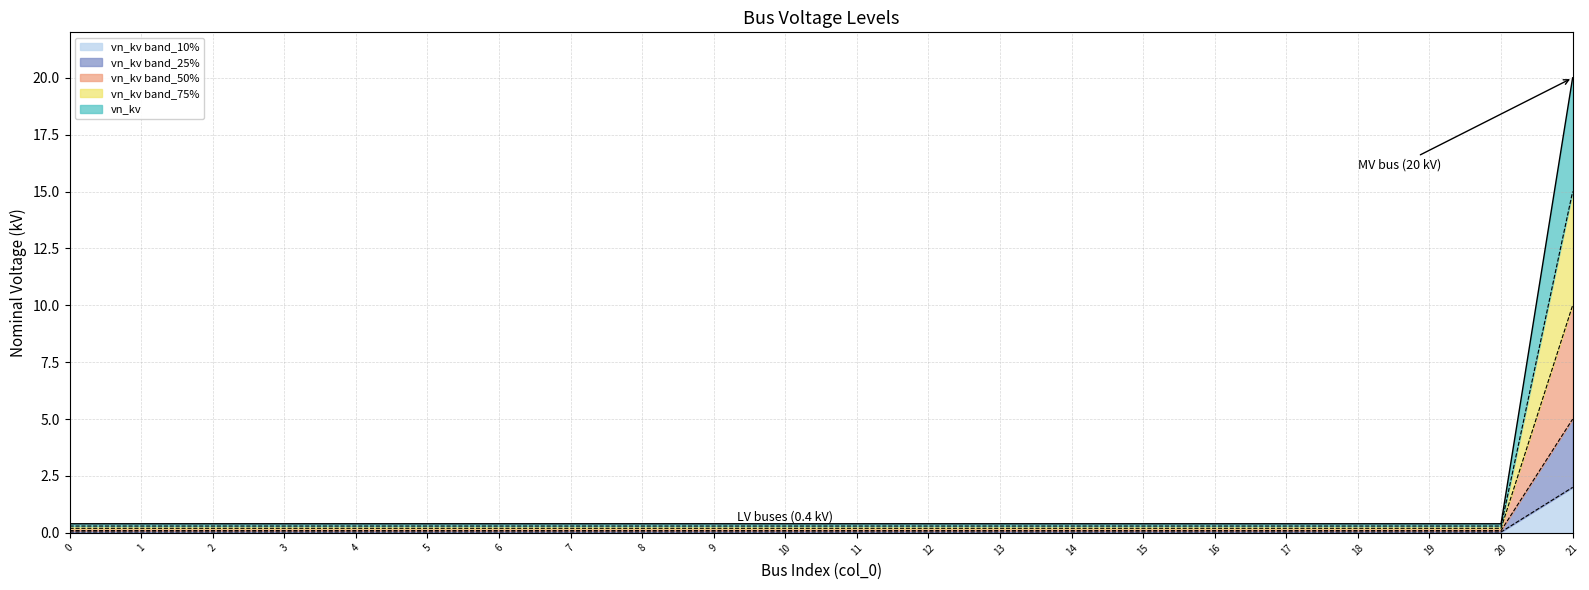

Does the chart have visible grid lines?

Yes